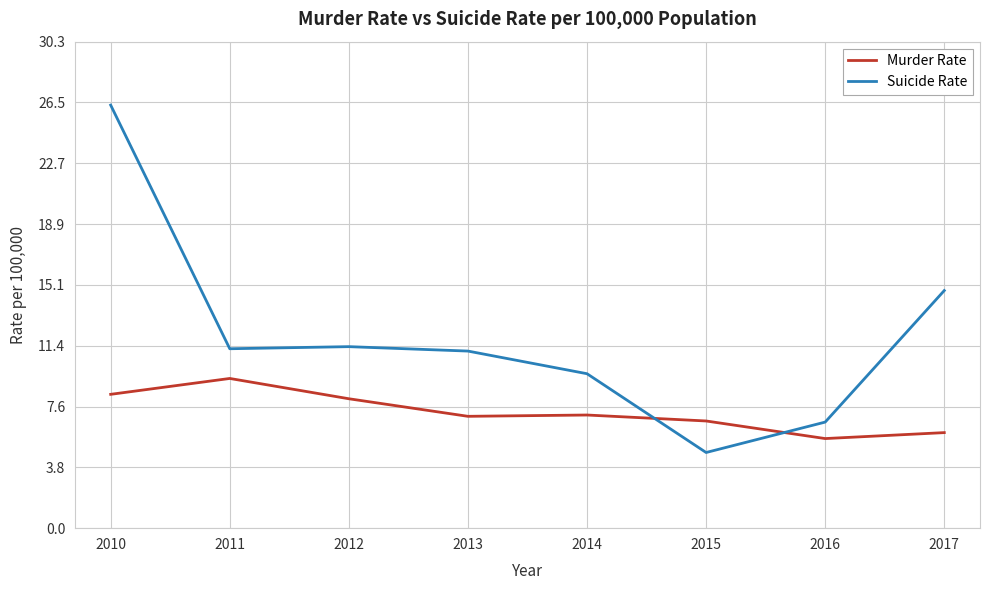

List the series in order of their peak value, lowest first.

Murder Rate, Suicide Rate